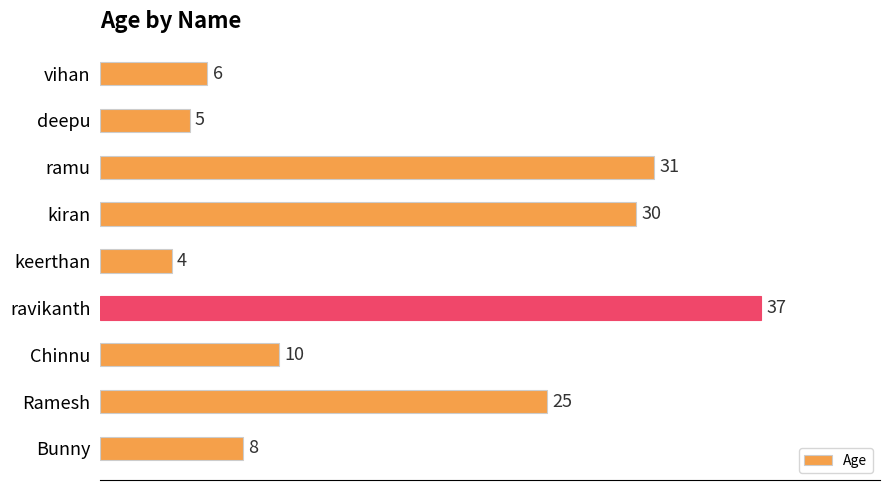

Rank the categories by value from highest to lowest.

ravikanth, ramu, kiran, Ramesh, Chinnu, Bunny, vihan, deepu, keerthan